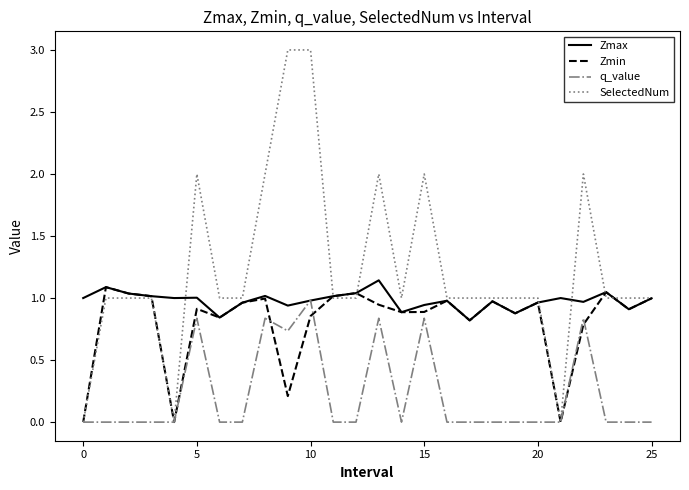

What is the greatest value displayed?

3.0